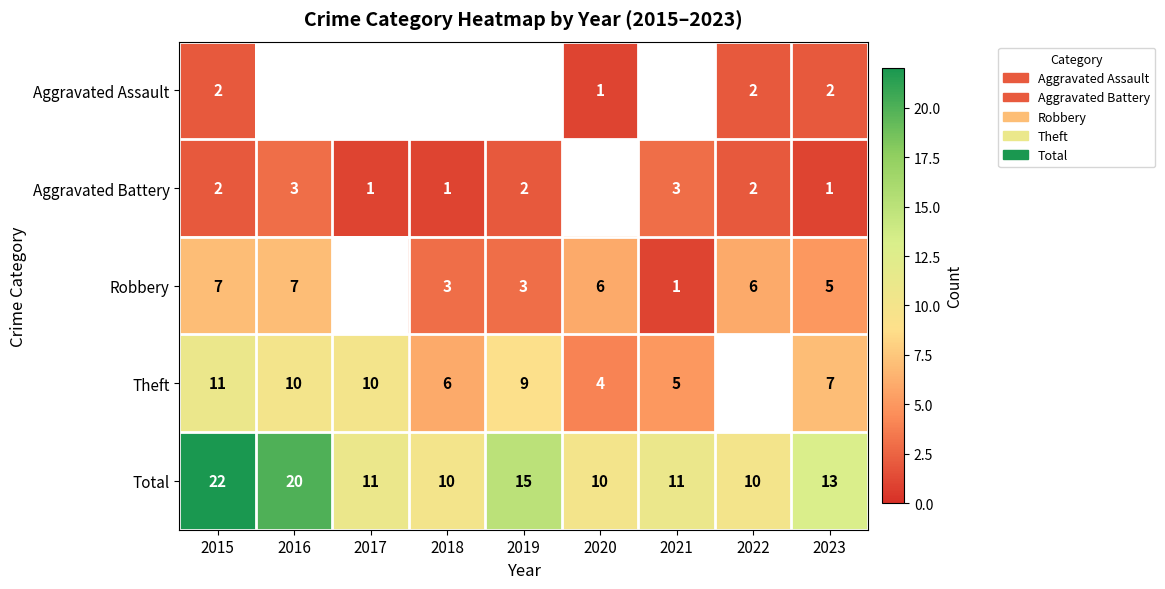

Where does the Total series first go above 11?

2015